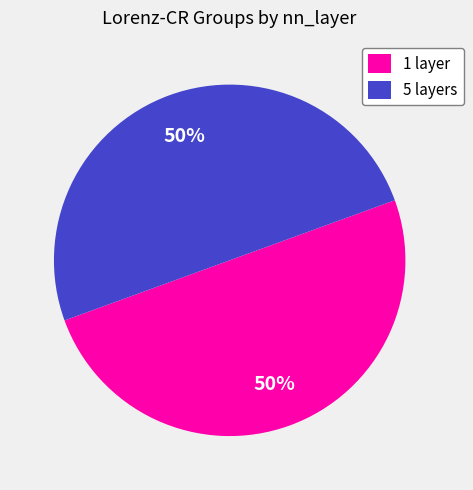

To the nearest percent, what is the average slice percentage?

50%